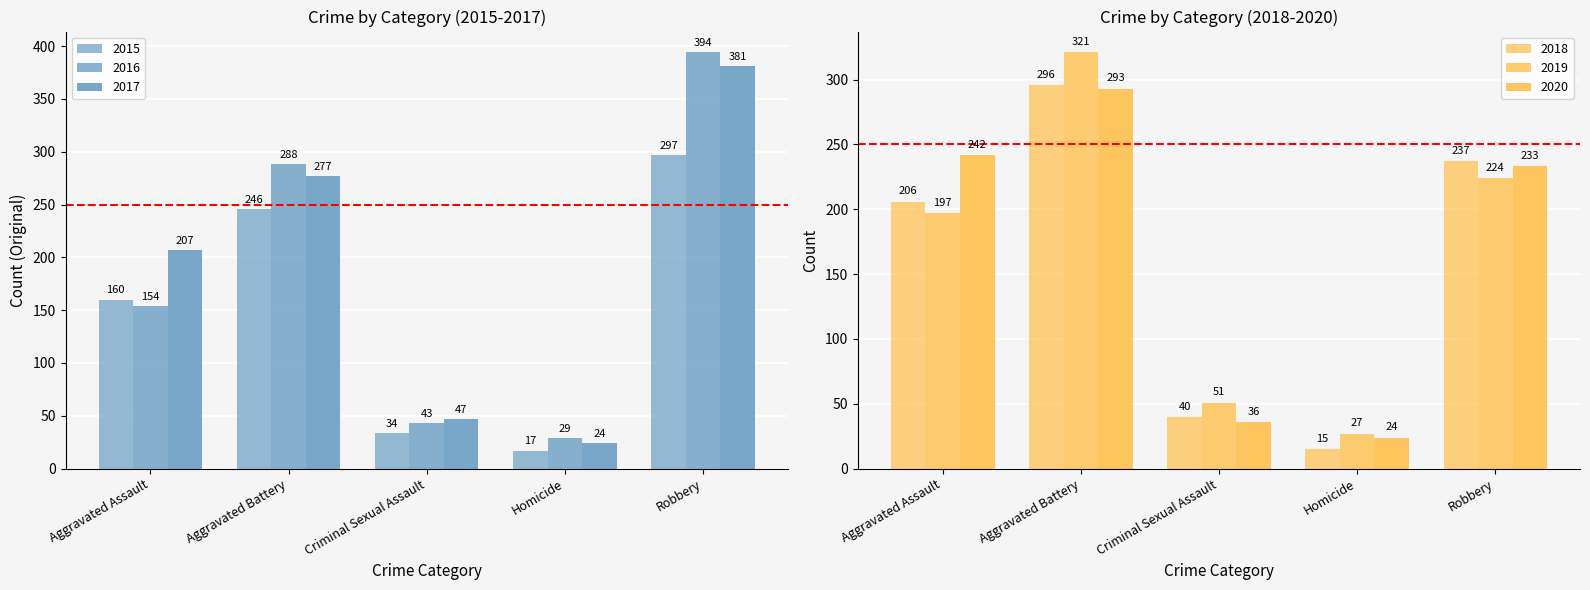

How many bars are there in total?

30